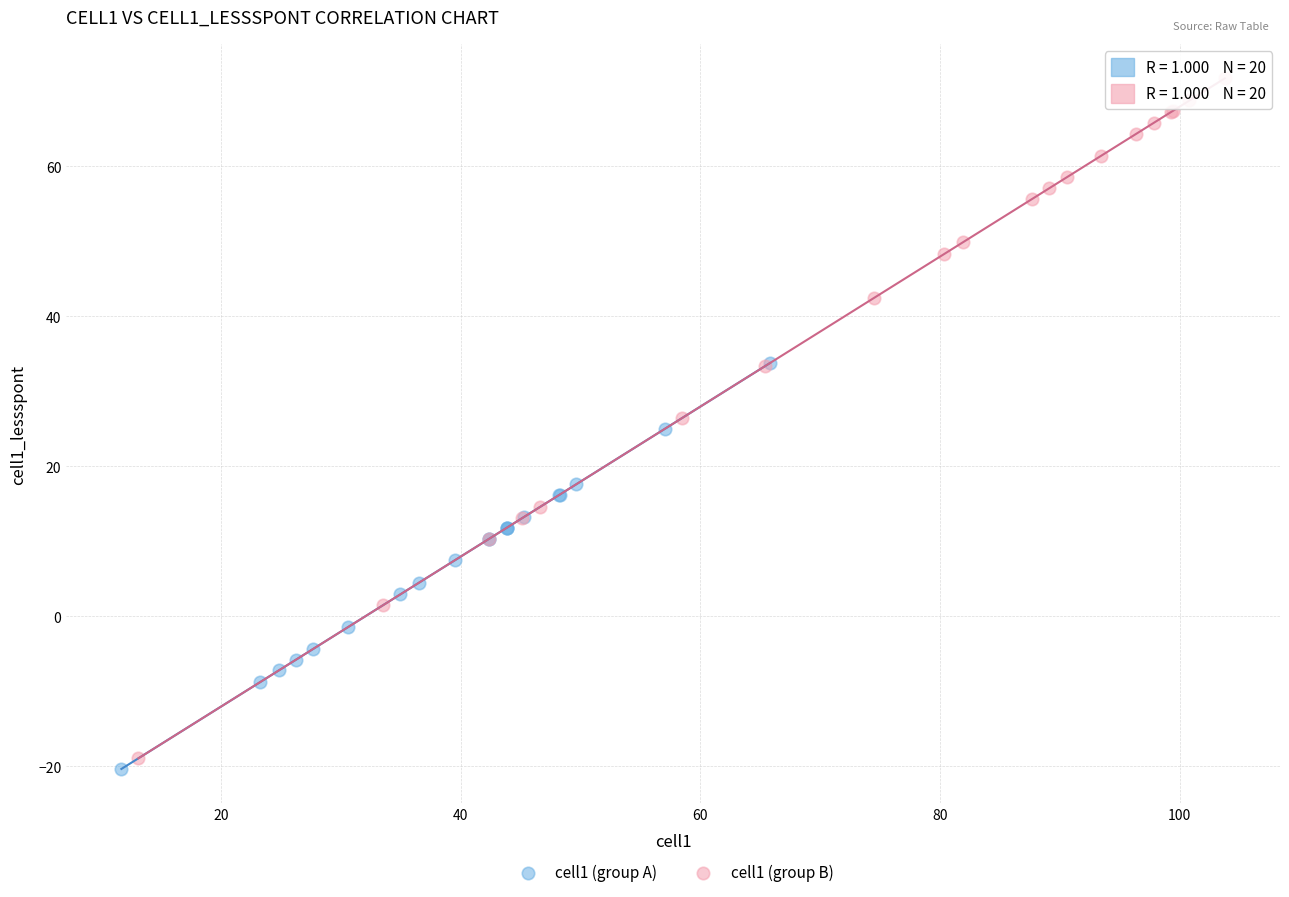

Which series has the widest spread of Y values?

cell1 (group B)